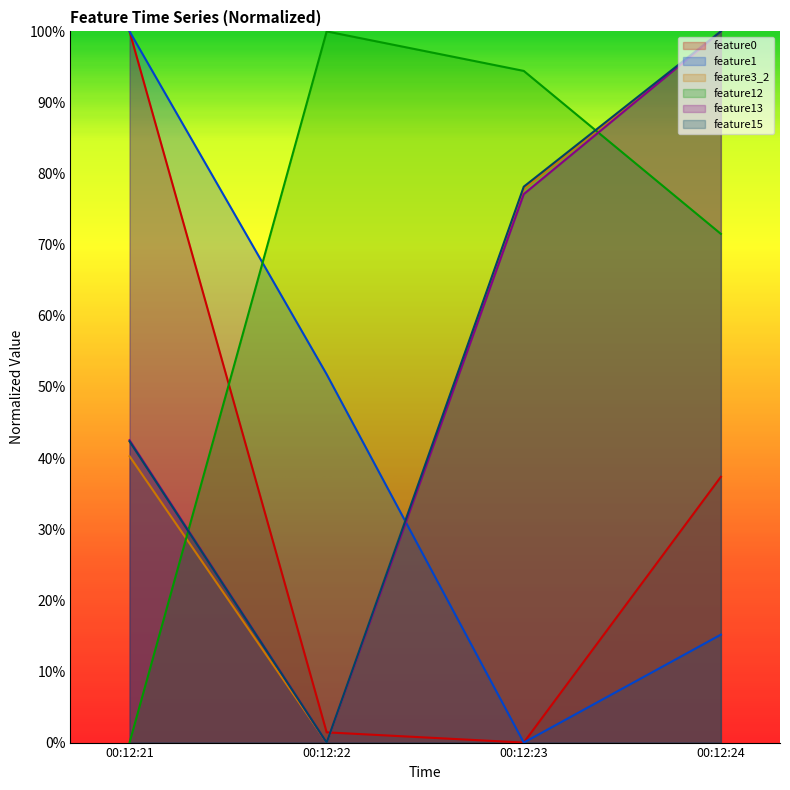

Which series has the largest total across all categories?

feature12